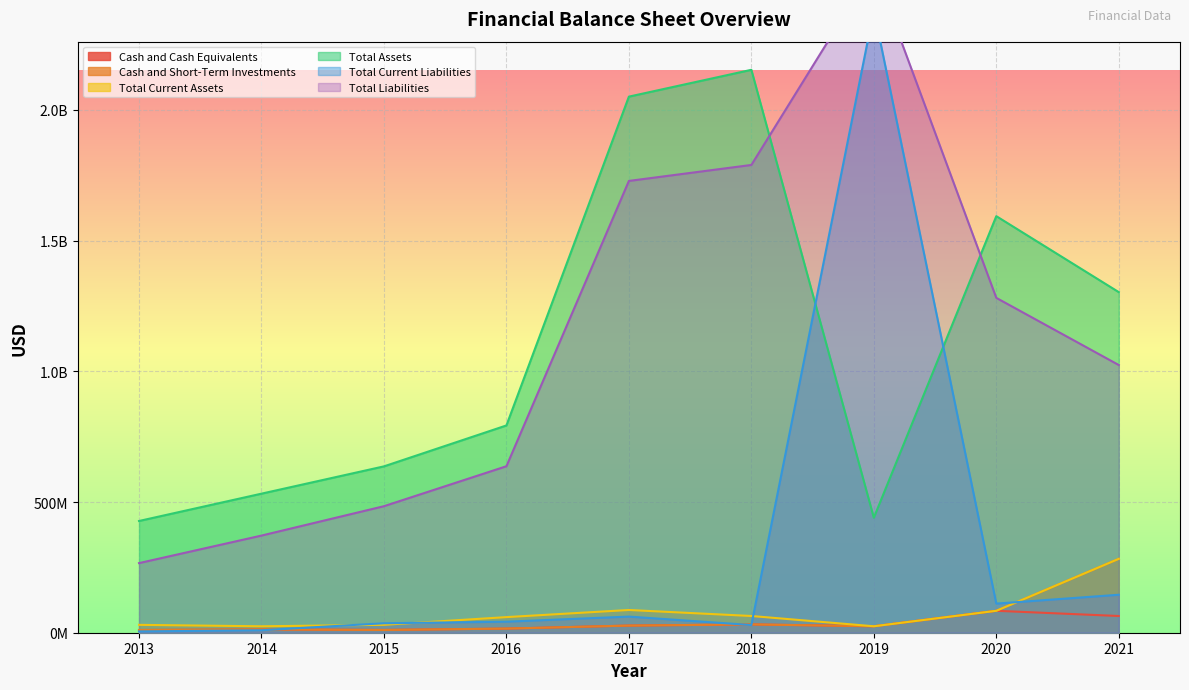

Which category has the highest value across all series?

2019